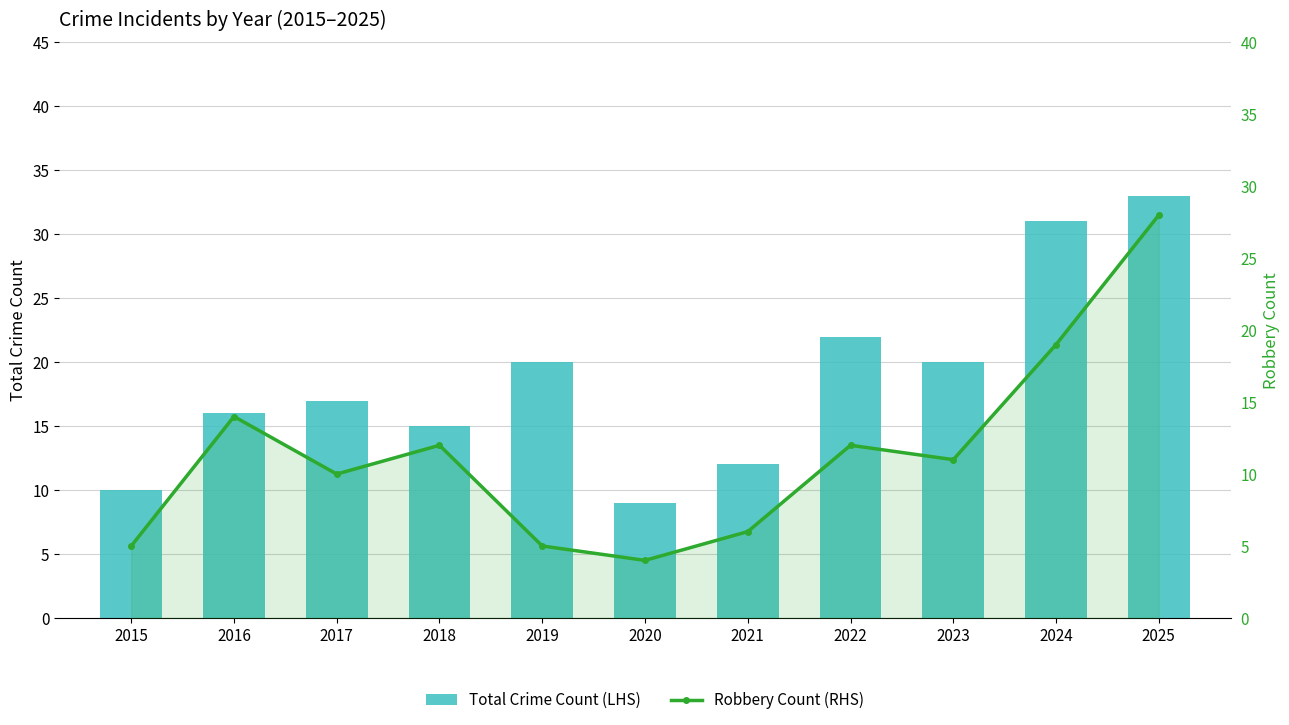

Which series has the largest total across all categories?

Total Crime Count (LHS)